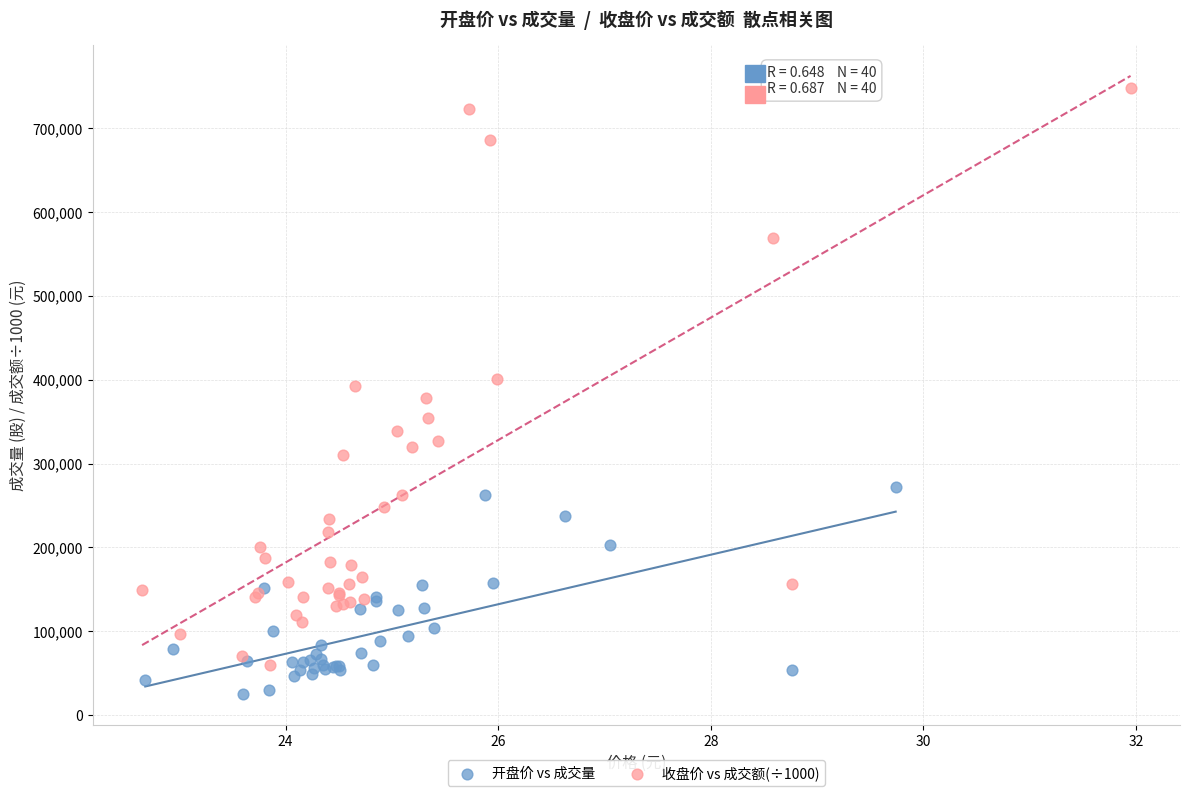

Which series contains the highest Y value?

收盘价 vs 成交额(÷1000)